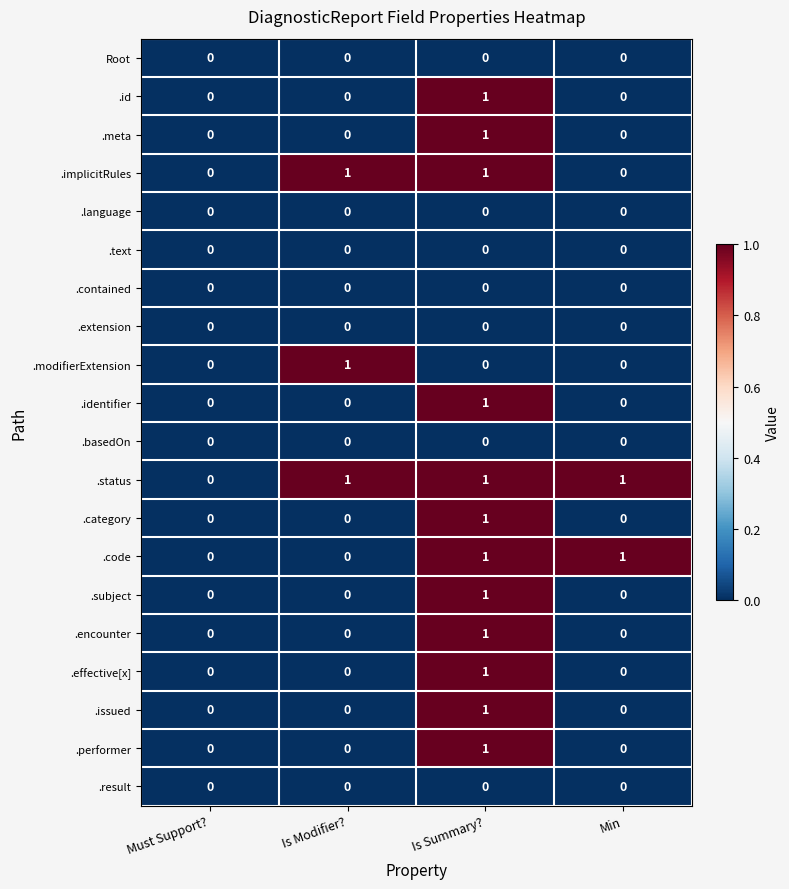

Is it true that .id equals 1 at Is Summary??

True